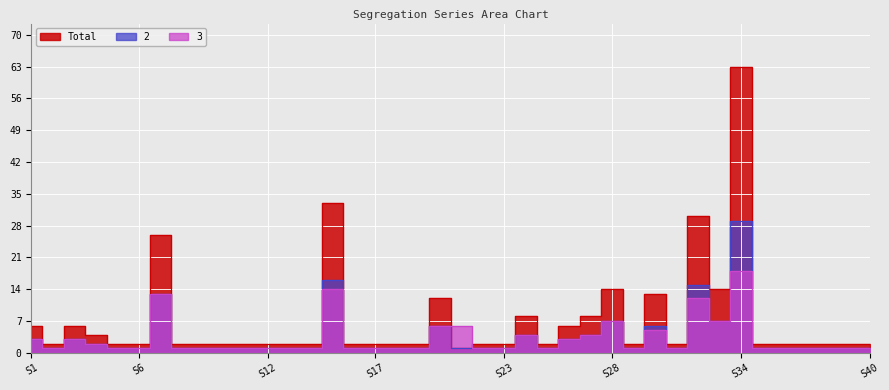

What is the sum of the 2 values at S36 and S14?

2